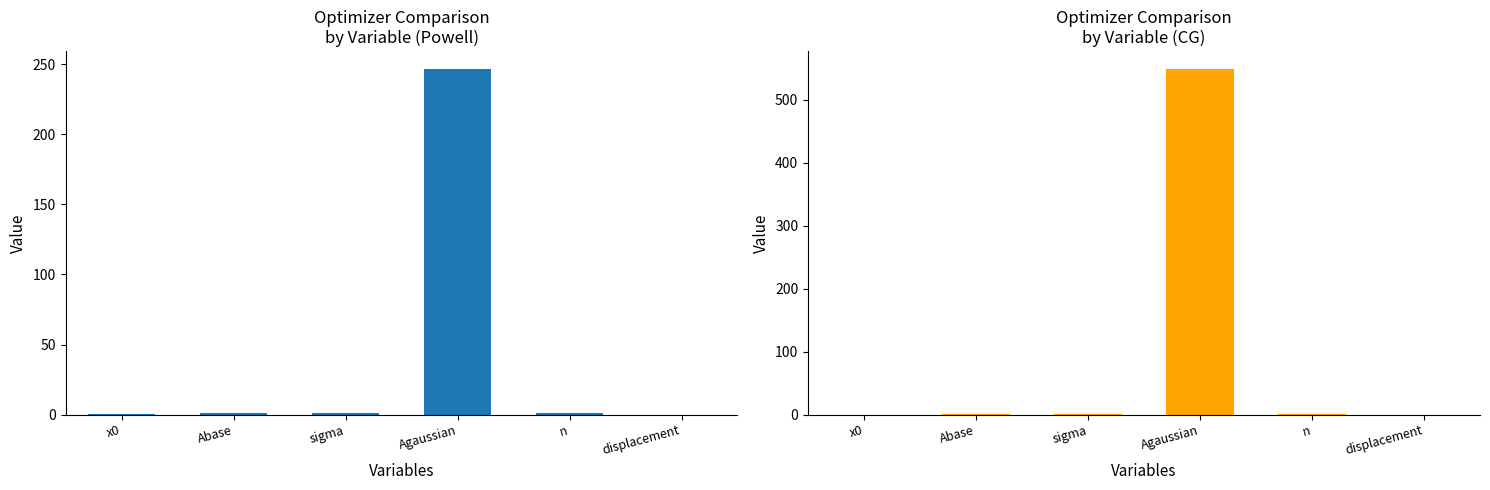

What is the difference between the CG values at x0 and n?

0.9